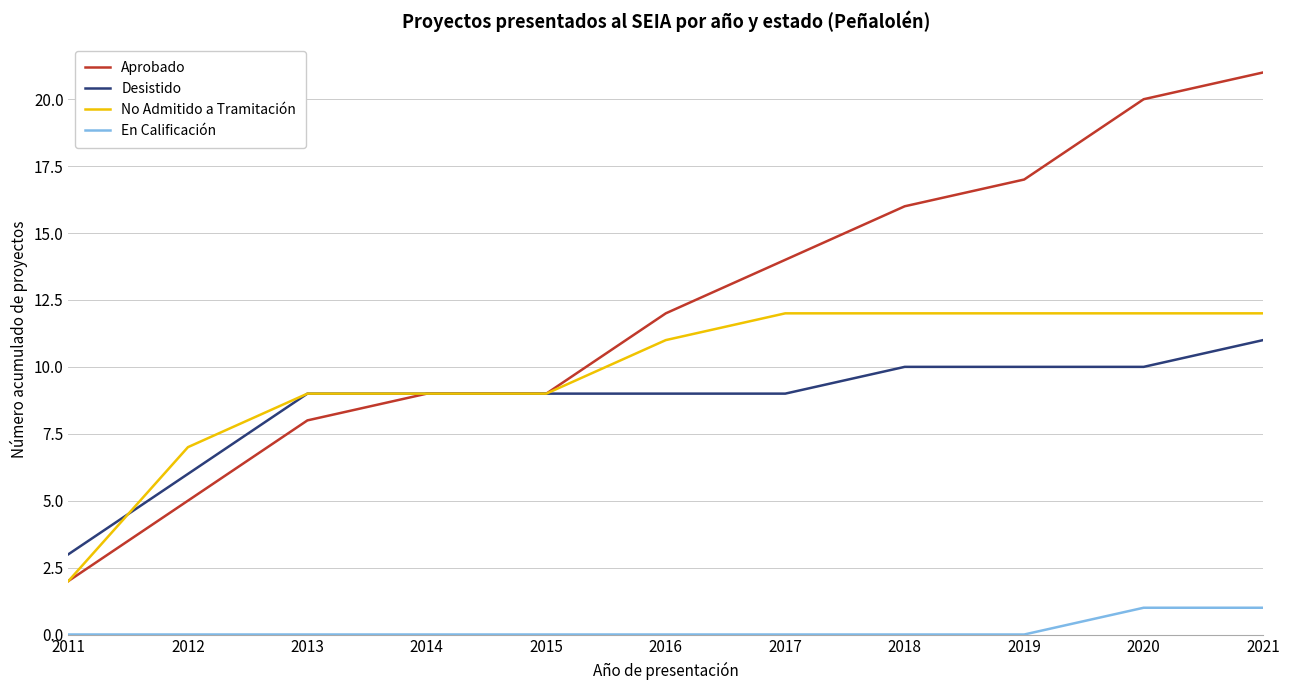

Which category has the highest value across all series?

2021